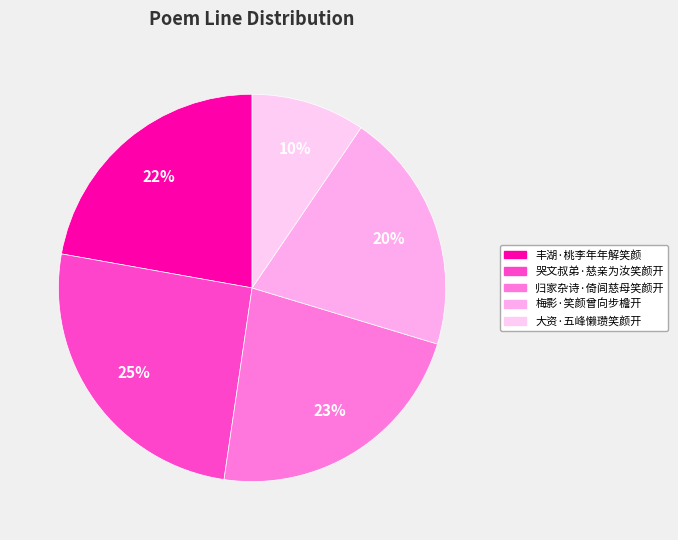

To the nearest percent, what percentage of the pie is 哭文叔弟·慈亲为汝笑颜开?

25%